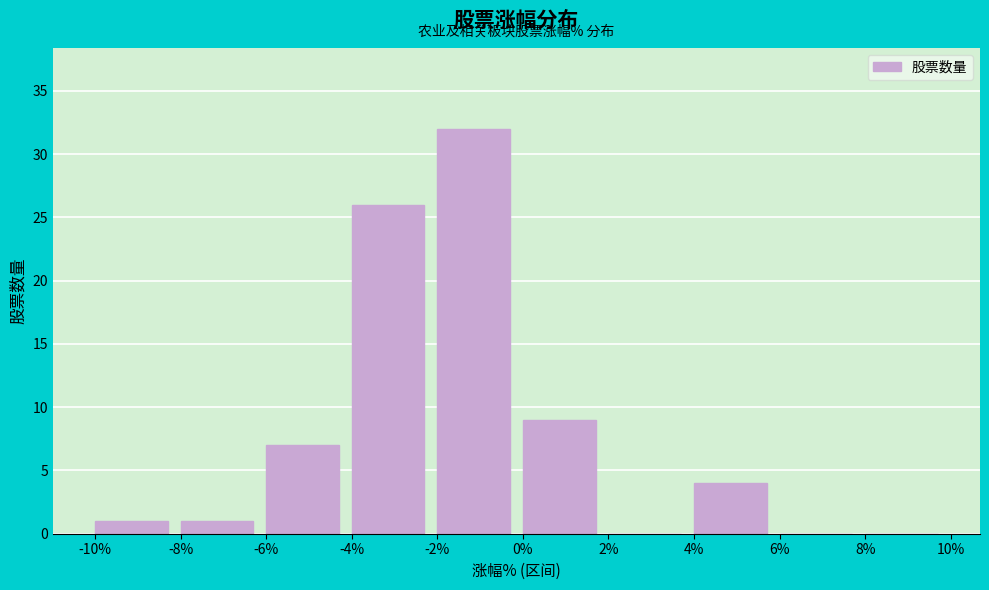

Reading left to right, list every bar in this chart as the range it spans on the x-axis followed by its height. The values are not printed on the chart, so give them approximately, as read against the axis.

-10% to -8%: 1
-8% to -6%: 1
-6% to -4%: 7
-4% to -2%: 26
-2% to 0%: 32
0% to 2%: 9
2% to 4%: 0
4% to 6%: 4
6% to 8%: 0
8% to 10%: 0